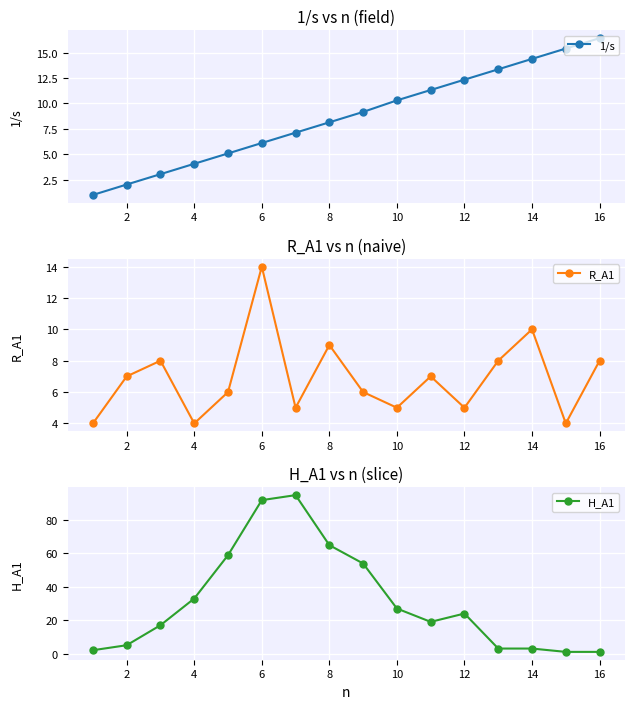

Rank the series by their maximum value, from highest to lowest.

H_A1, 1/s, R_A1